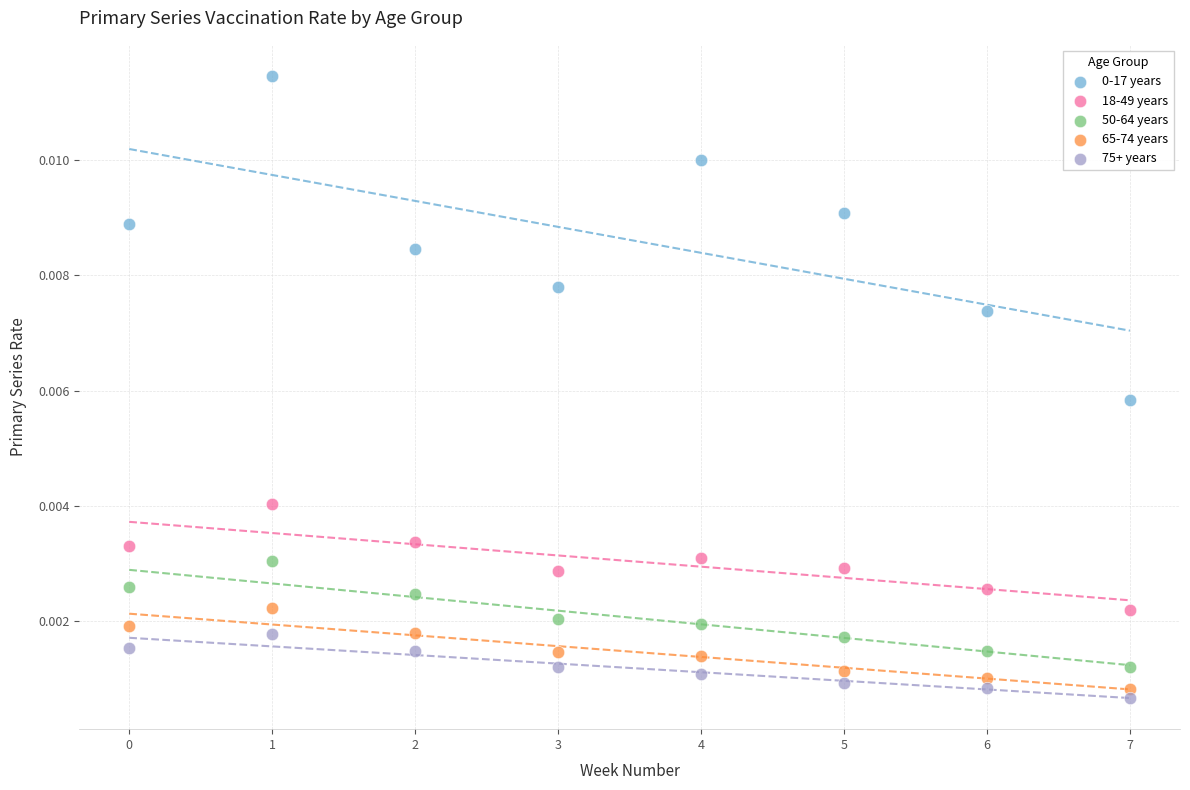

Which series reaches the minimum Y coordinate?

75+ years